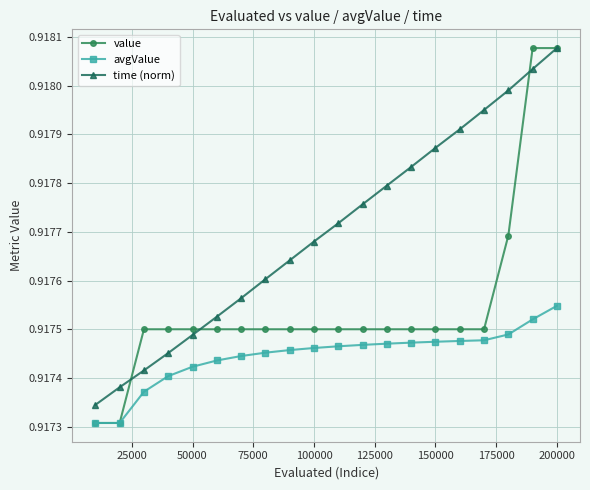

How many avgValue values are between 0 and 1?

20